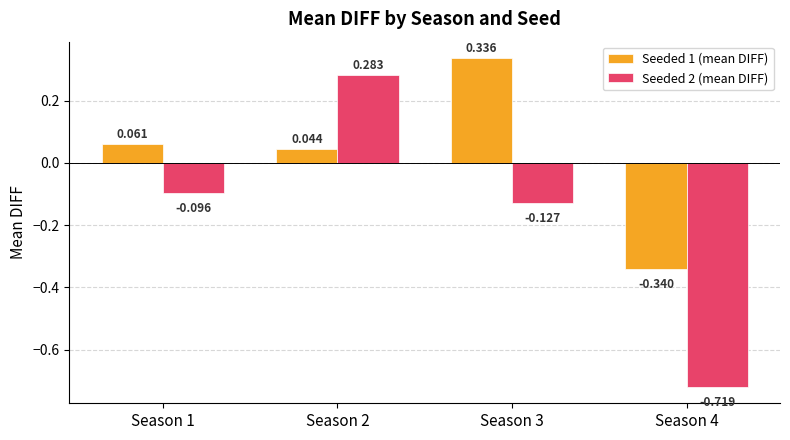

List the labels in order of Seeded 2 (mean DIFF) value, smallest first.

Season 4, Season 3, Season 1, Season 2